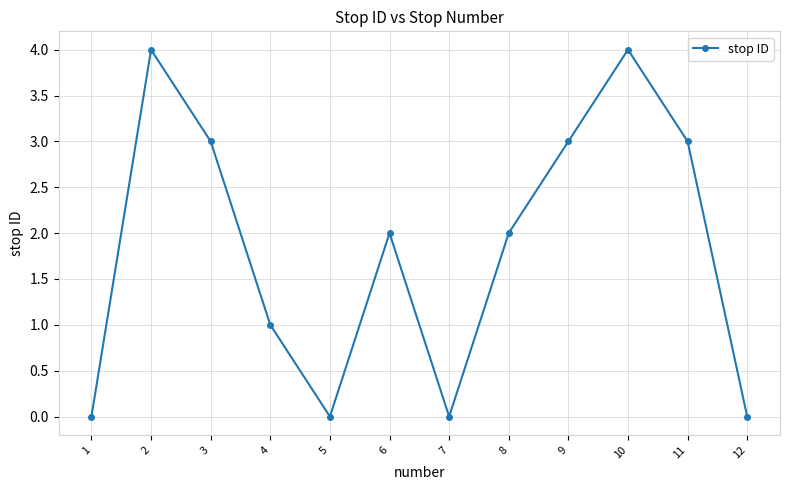

Reading left to right, what are all the values shown in this chart?

0	4	3	1	0	2	0	2	3	4	3	0